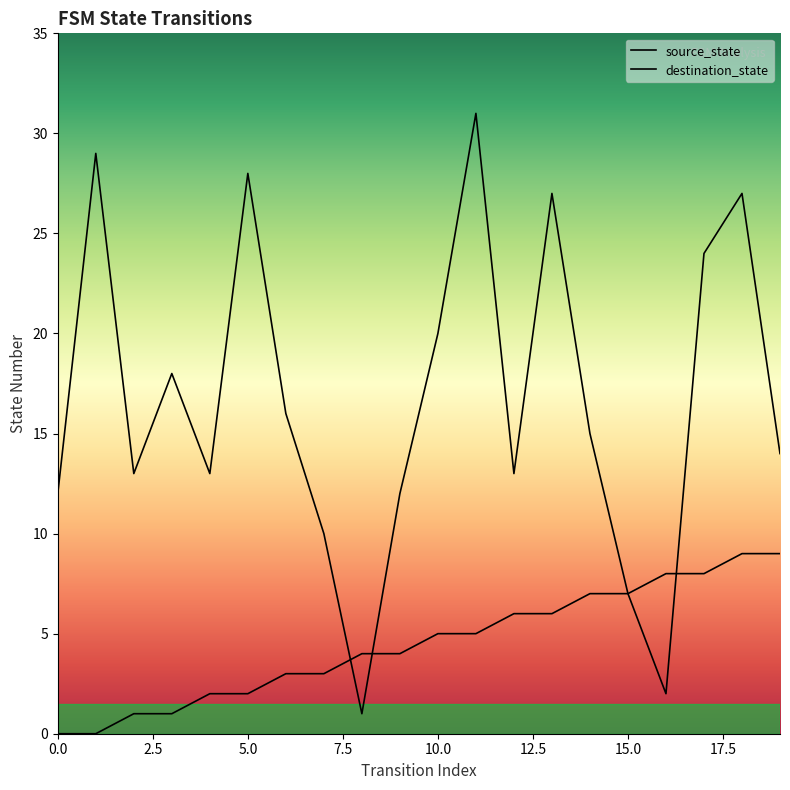

What is the difference between the highest and lowest values at 9?

8